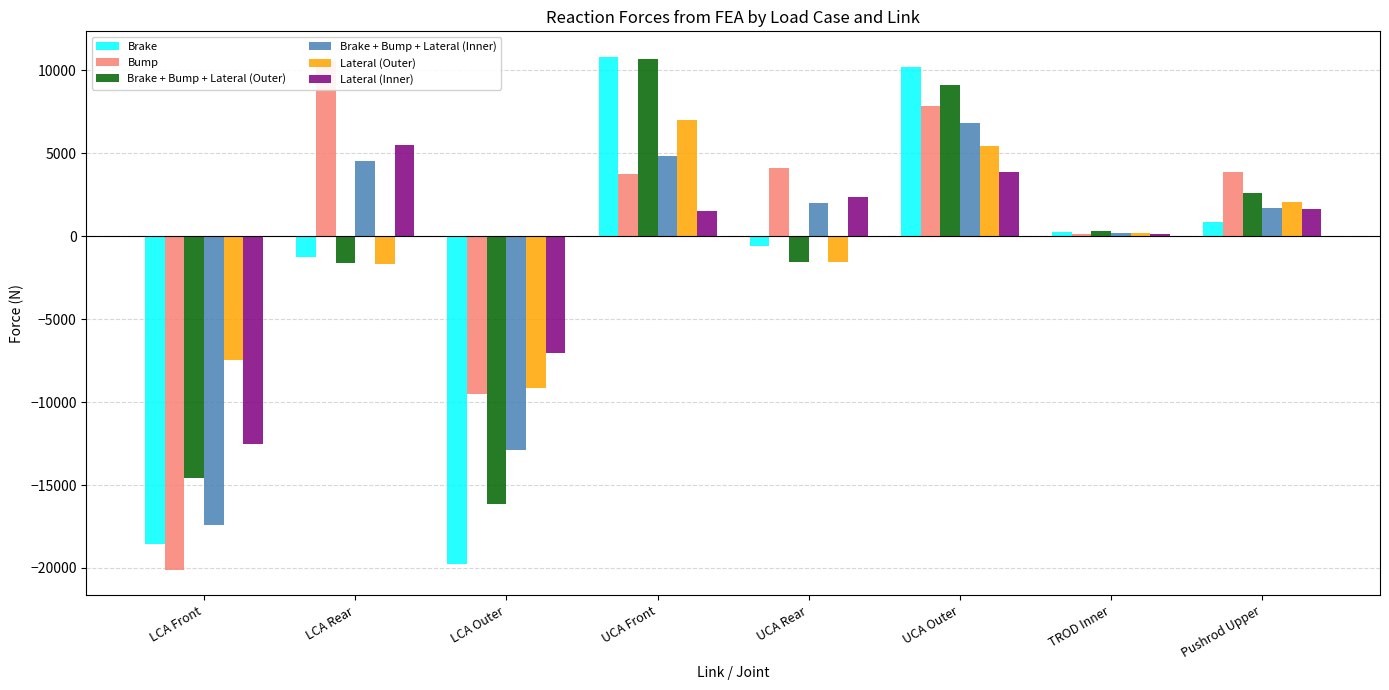

What is the spread (max minus min) of values at LCA Rear?

12248.2